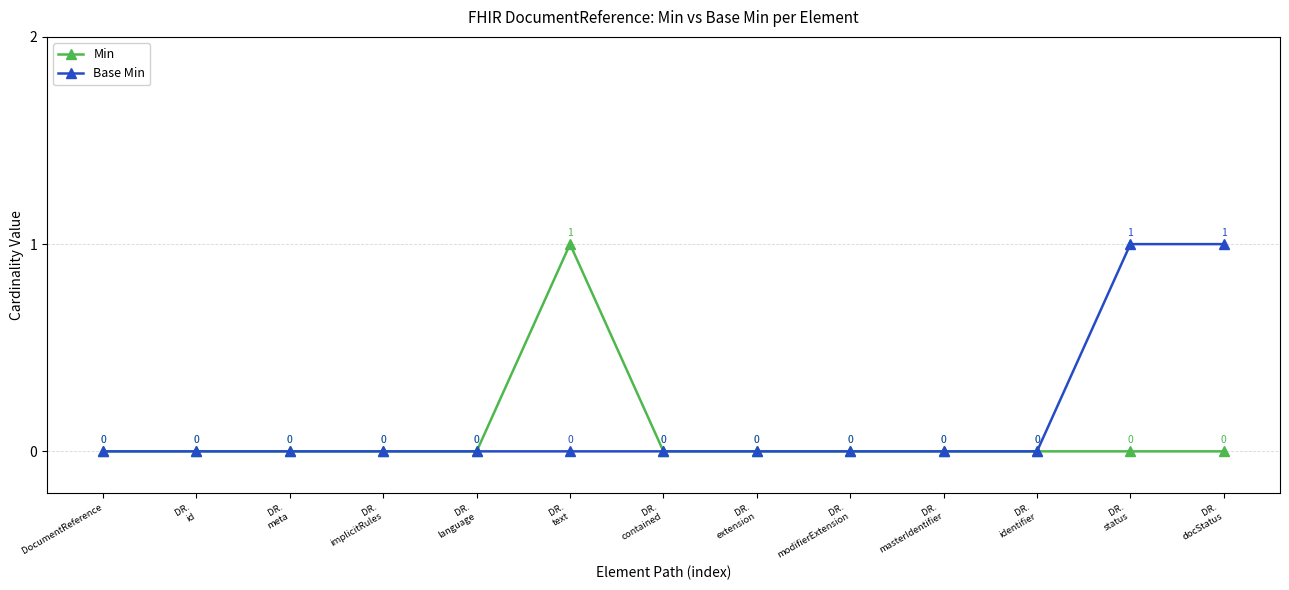

Which series has the largest total across all categories?

Base Min